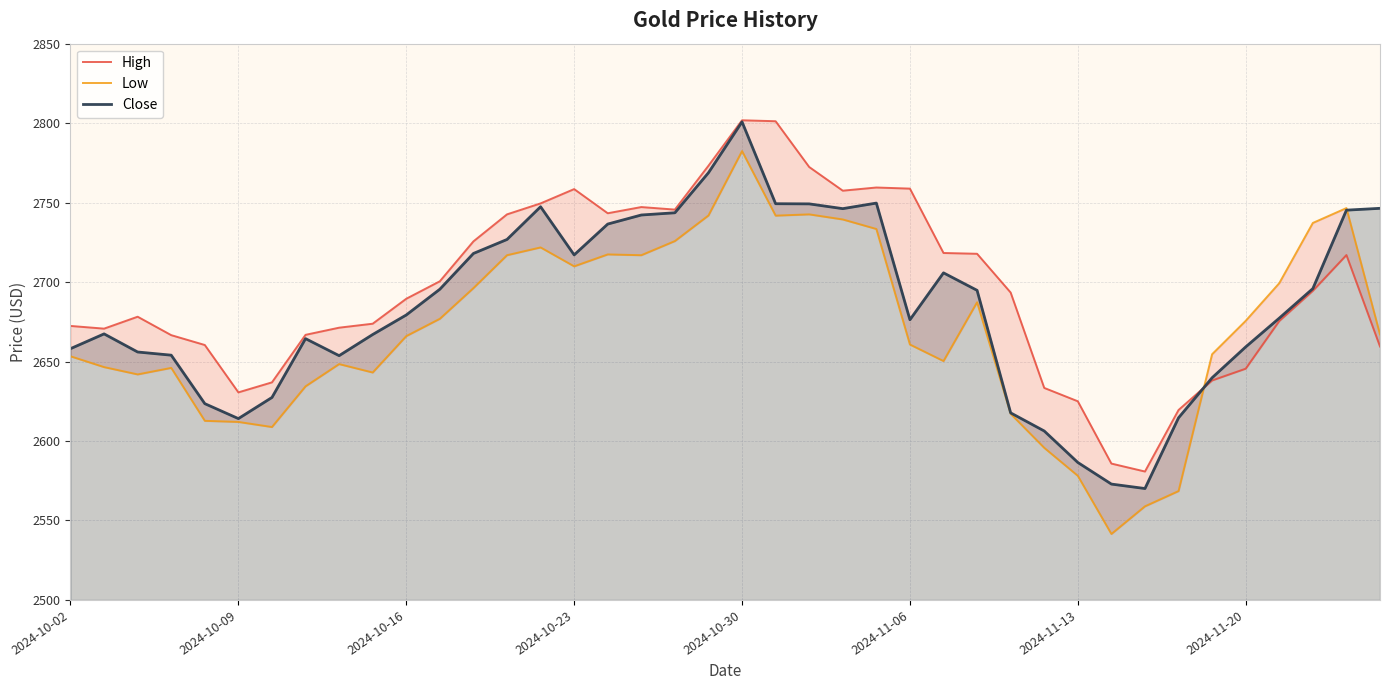

Is it true that Close equals 2614.1 at 2024-10-09?

True